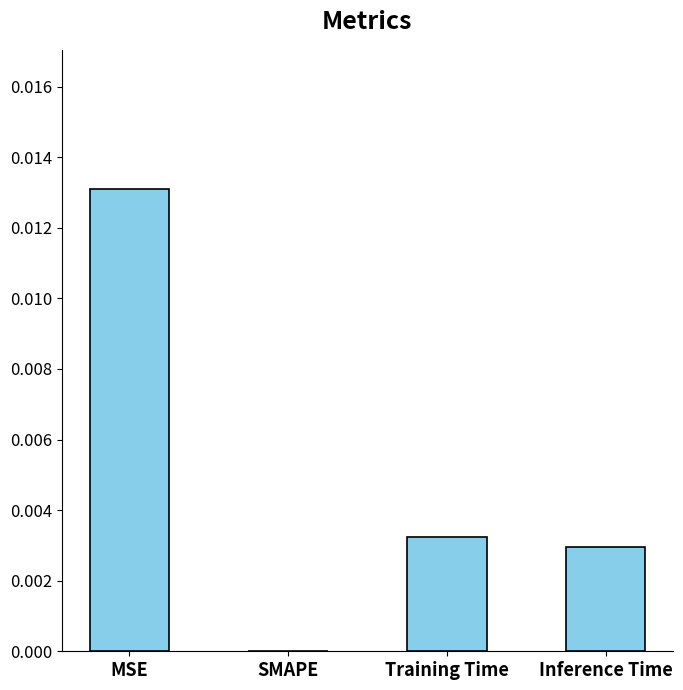

Which has a higher value, Training Time or MSE?

MSE